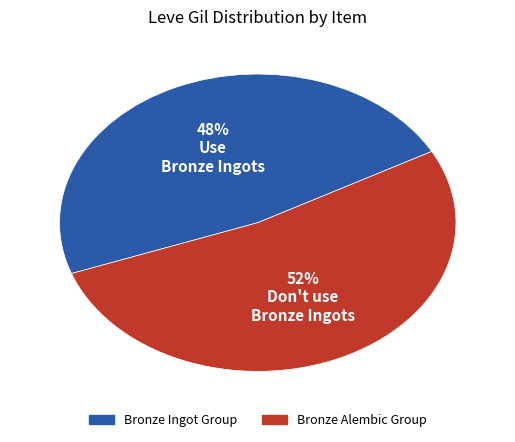

To the nearest percent, what is the average slice percentage?

50%